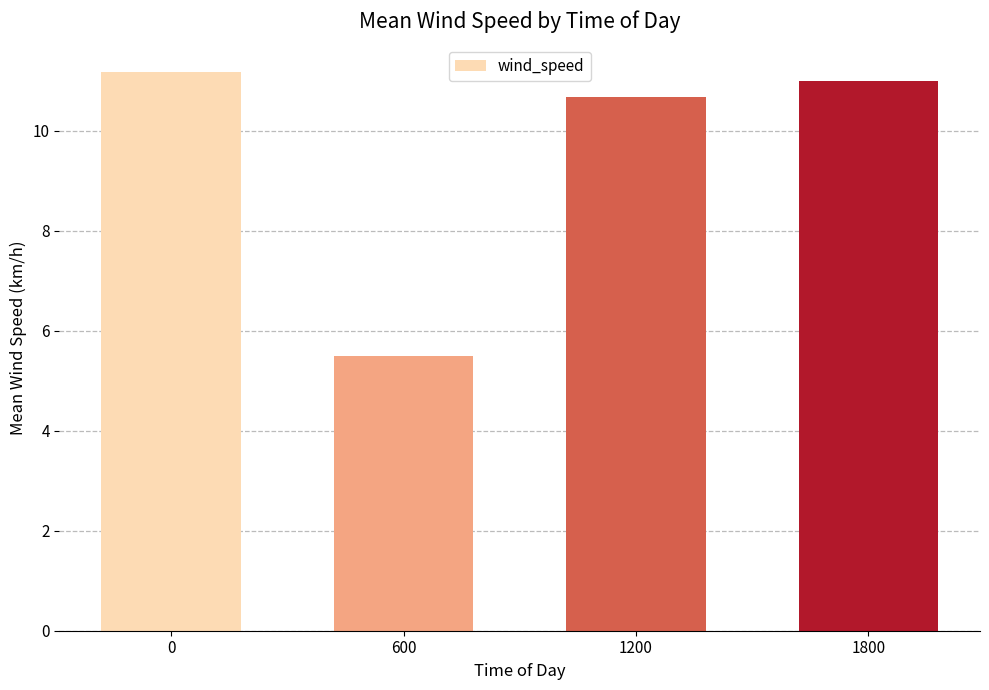

How many categories are shown in the chart?

4